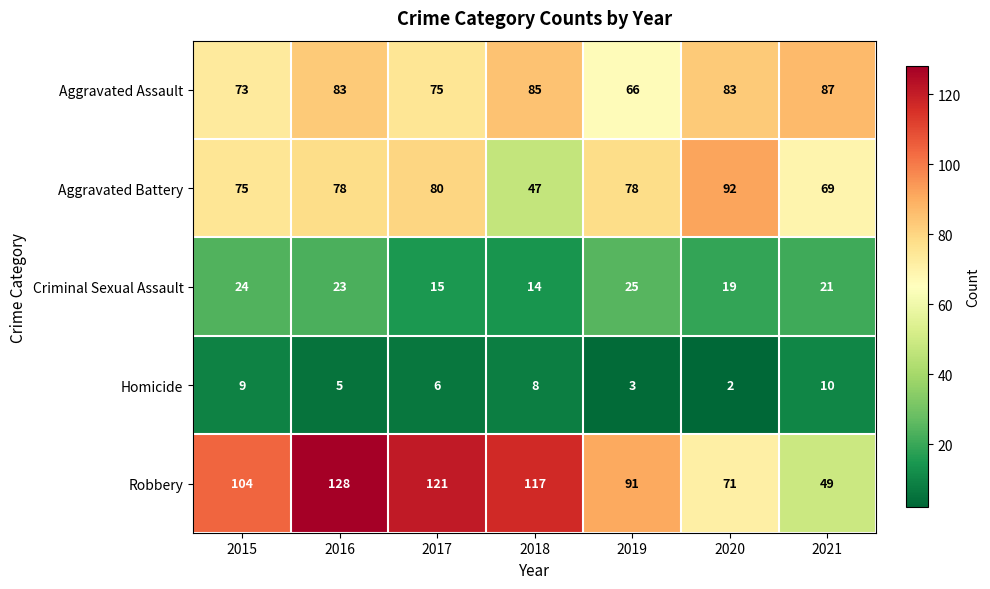

Read the Homicide value at 2017.

6